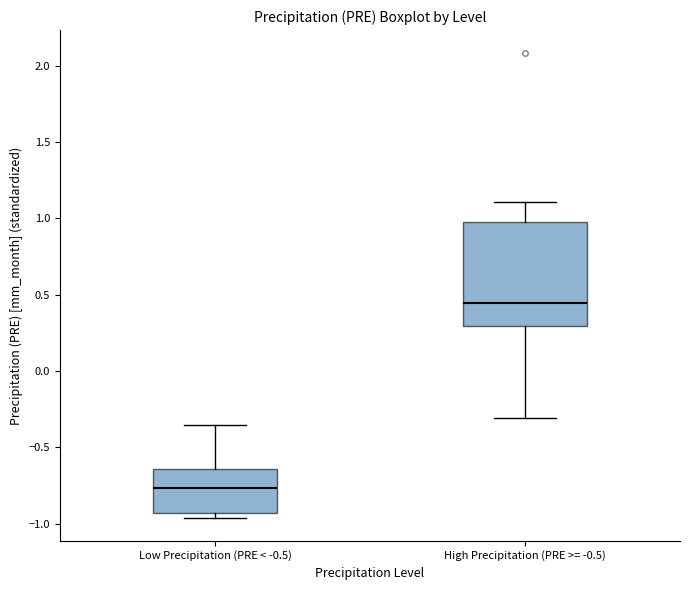

Which box is the tallest, from its lower edge to its upper edge?

High Precipitation (PRE >= -0.5)